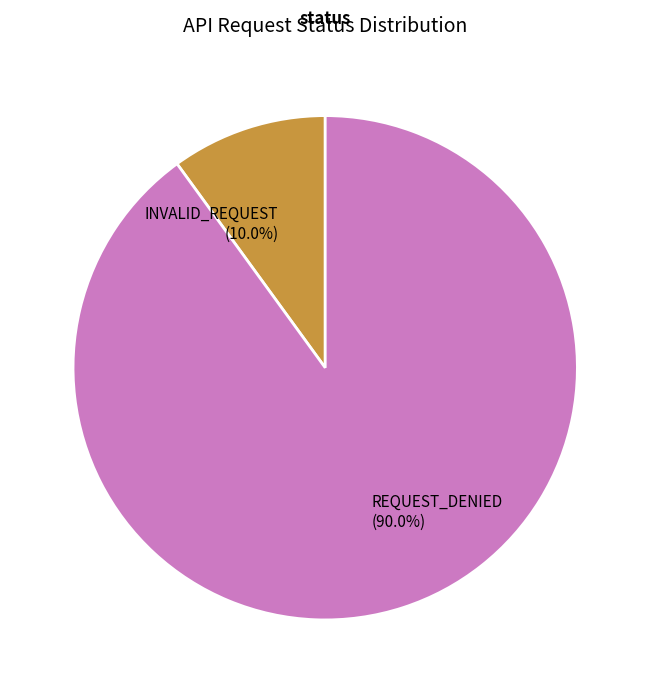

What is the majority slice?

REQUEST_DENIED